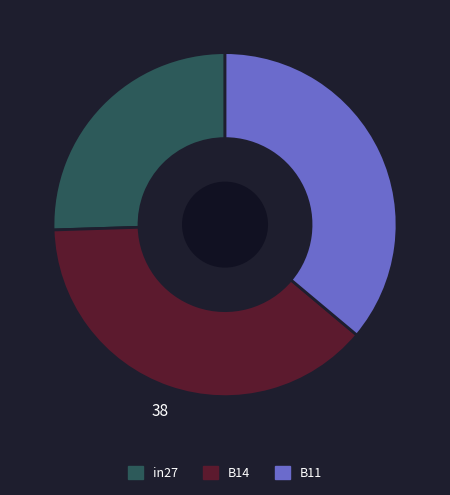

Is the sum of B14 and B11 greater than half?

Yes